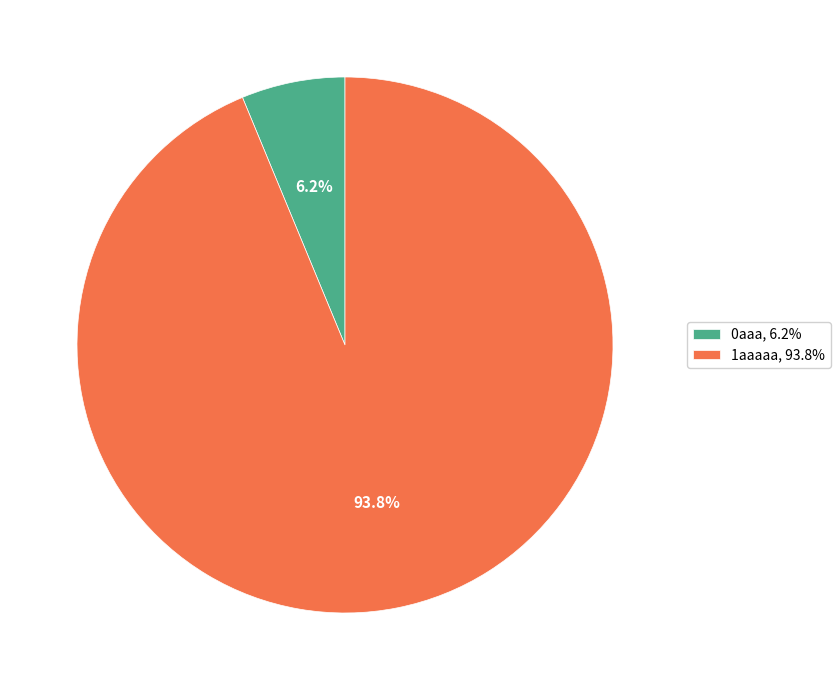

Is it true that 1aaaaa is 94% of the pie?

True